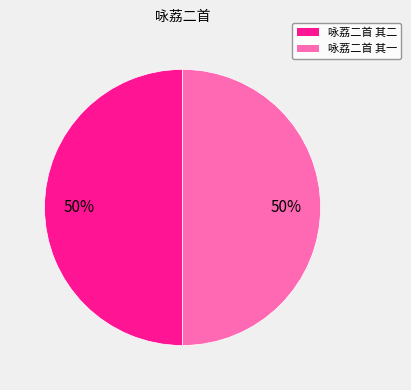

To the nearest percent, what percentage of the pie is 咏荔二首 其二?

50%